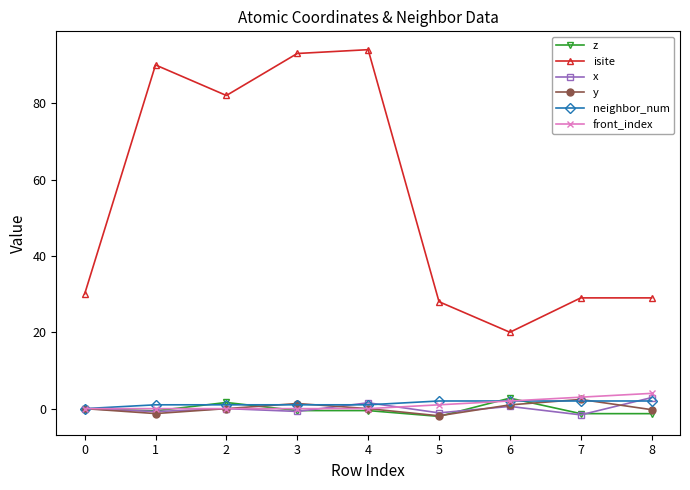

What is the difference between the second highest and minimum values in the isite series?

73.0